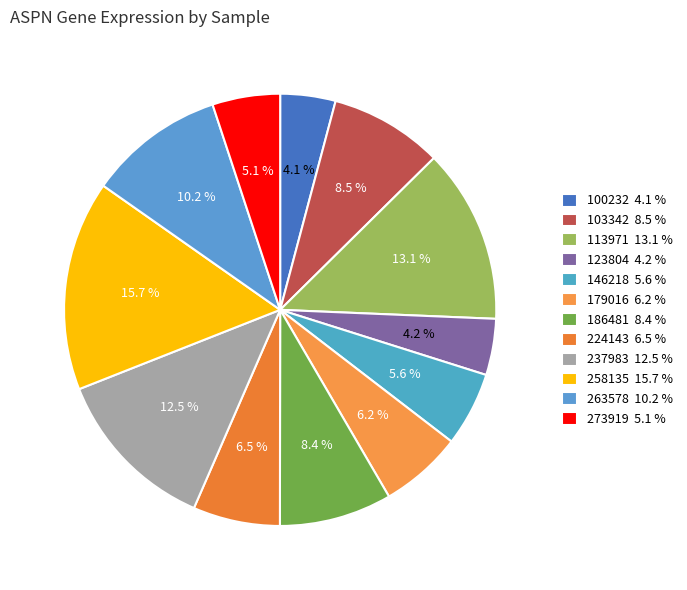

Which slice is the largest?

258135